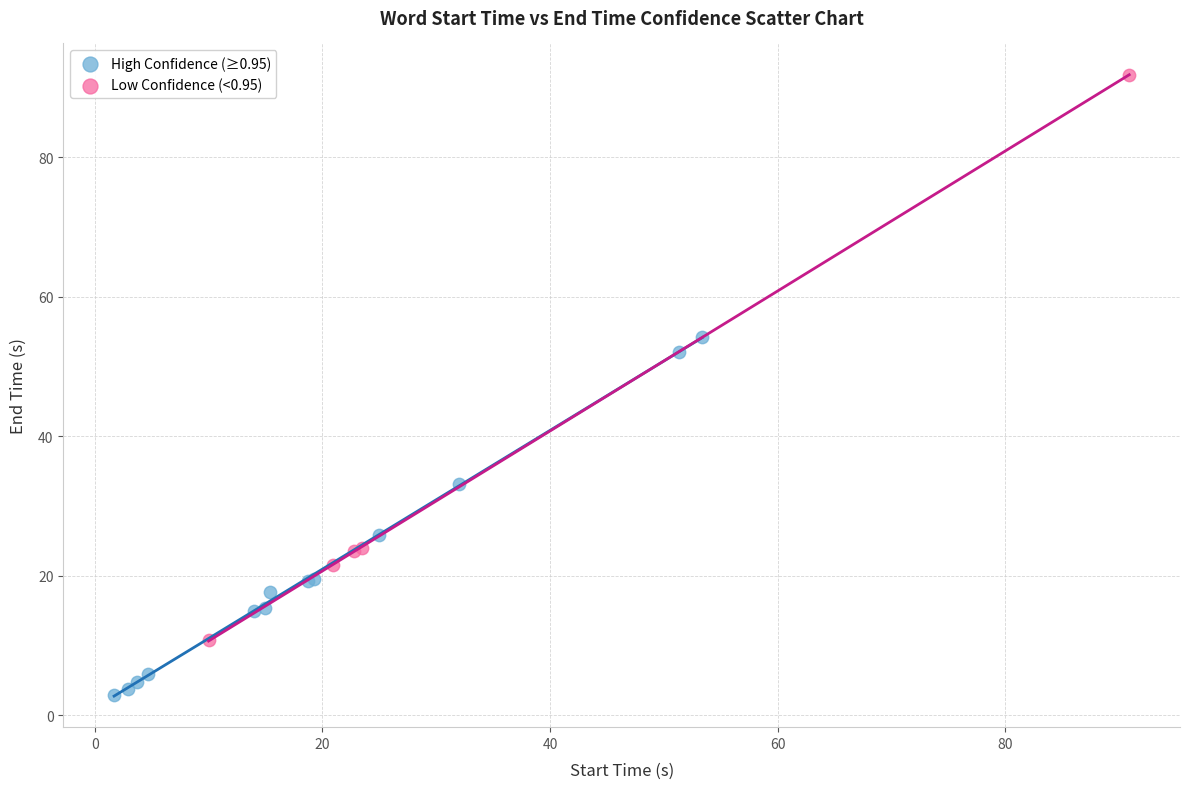

Which series has the widest spread of Y values?

Low Confidence (<0.95)